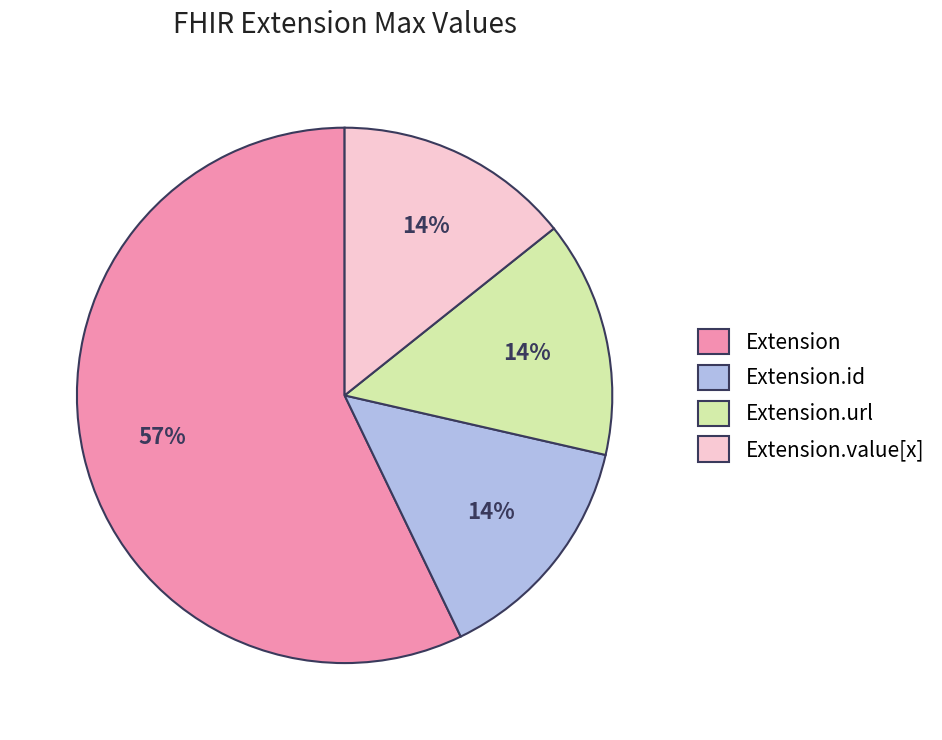

Is it true that Extension.url is 99% of the pie?

False